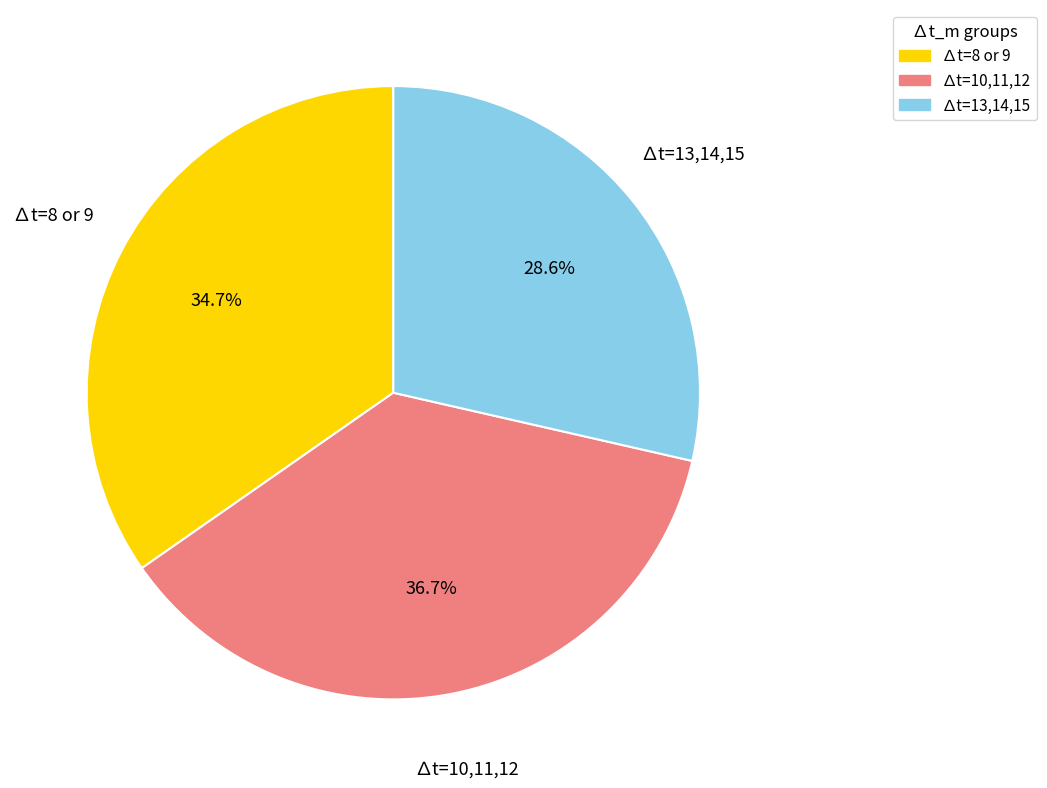

Rank the categories by value from lowest to highest.

∆t=13,14,15, ∆t=8 or 9, ∆t=10,11,12